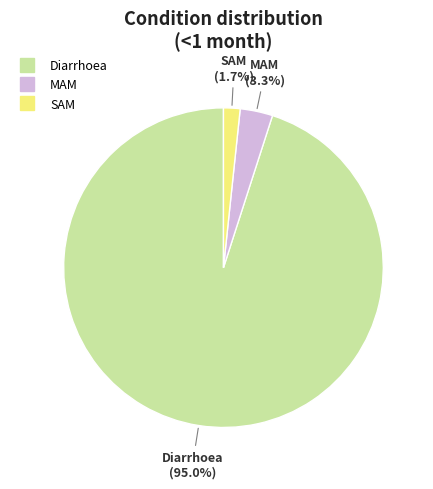

Does any single category account for the majority?

Yes